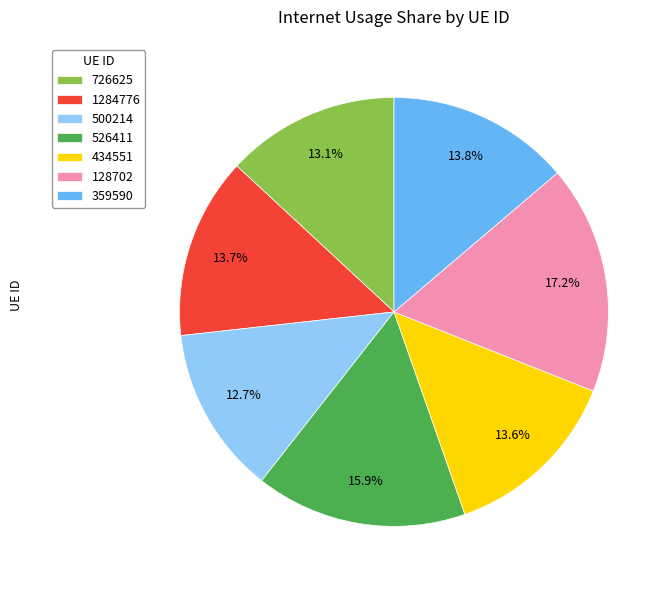

Combined, what portion of the pie is 526411 and 500214?

28.6%